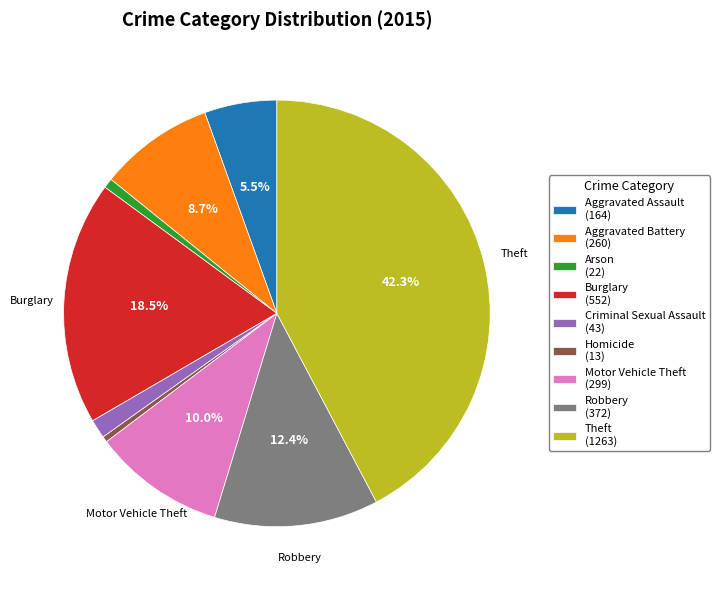

Which has a higher value, Burglary or Robbery?

Burglary